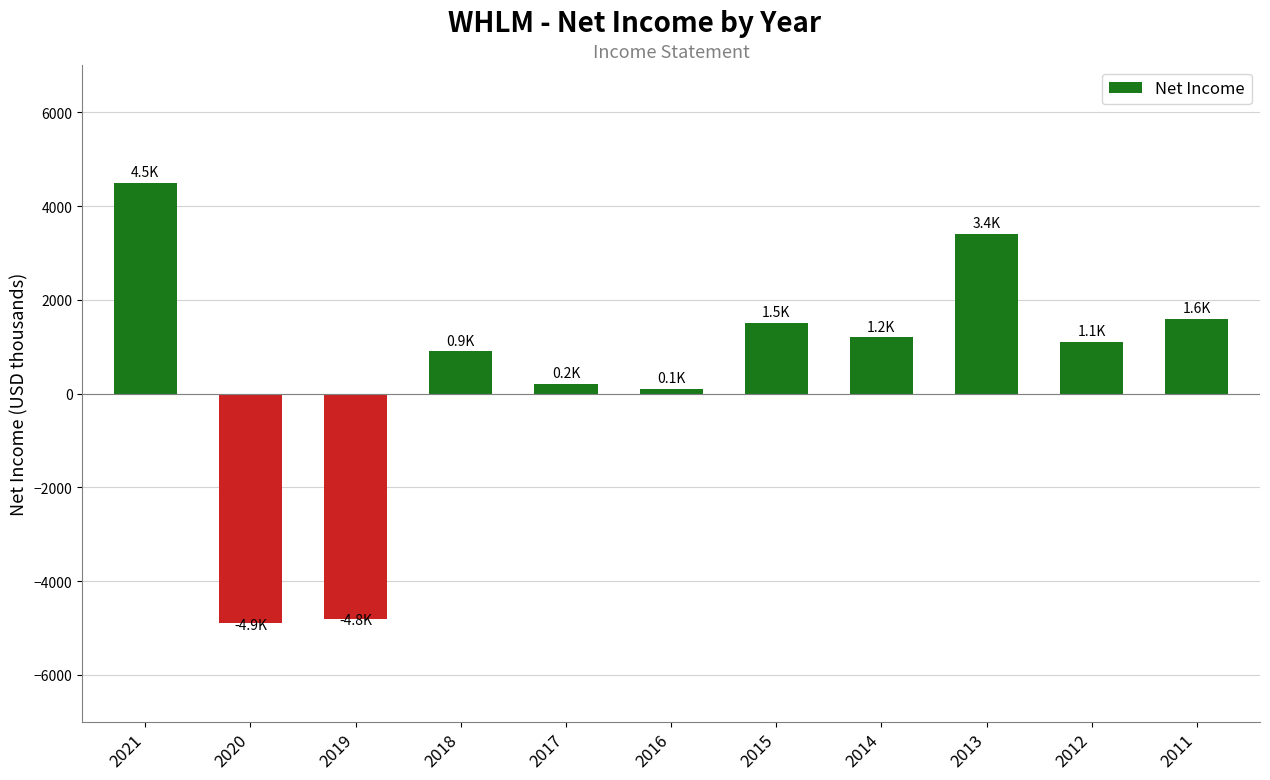

What is the sum of all values?

4800